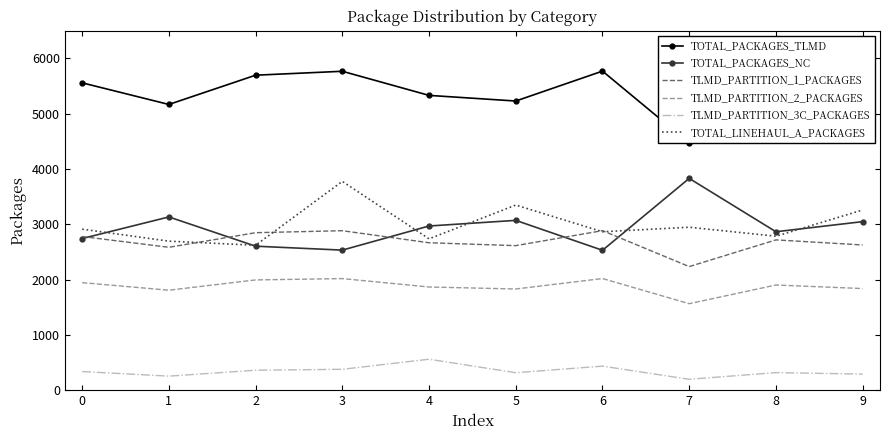

Which series ends up on top after the final intersection of TOTAL_LINEHAUL_A_PACKAGES and TOTAL_PACKAGES_NC?

TOTAL_LINEHAUL_A_PACKAGES